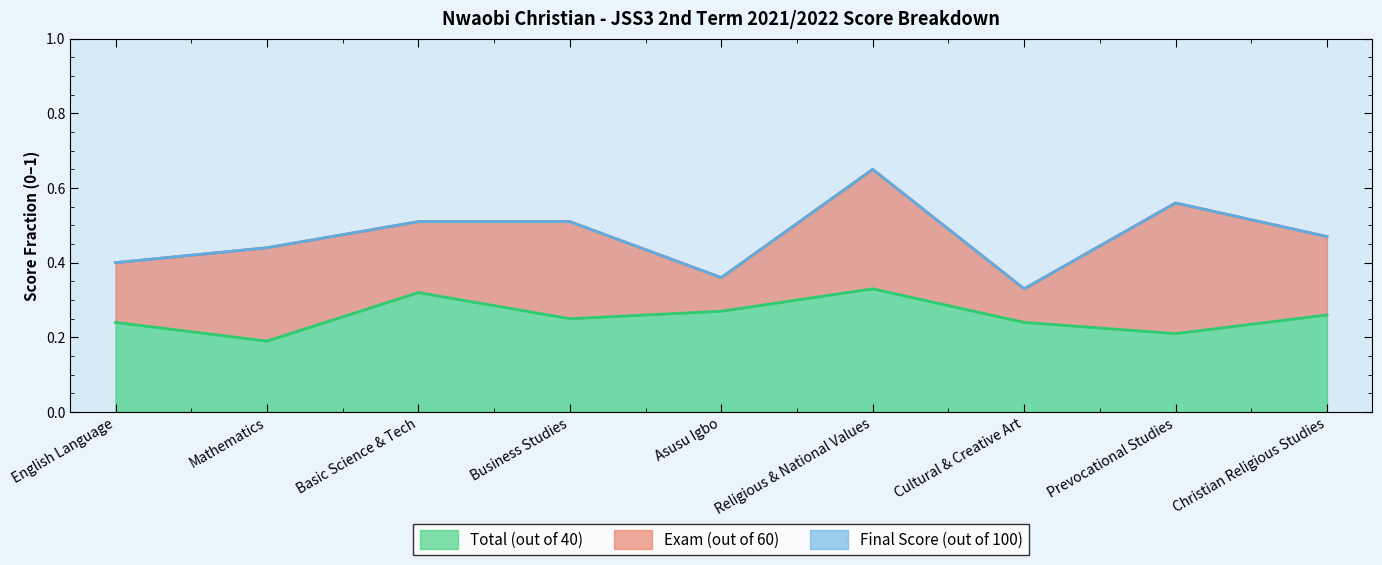

Which label corresponds to the largest value in the chart?

Religious & National Values